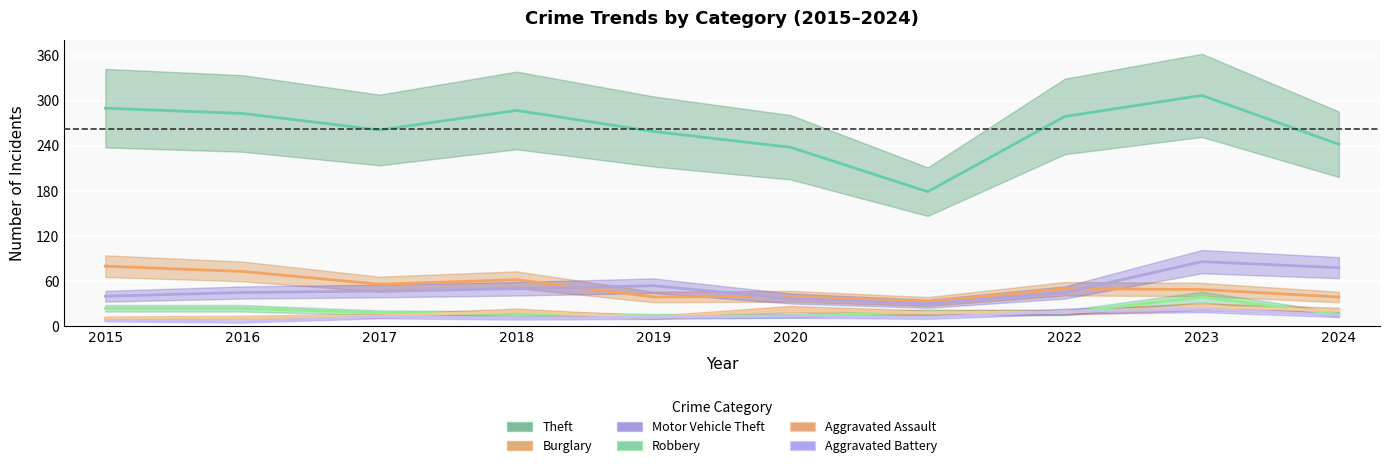

Where is Theft nearest to the value 243?

2024